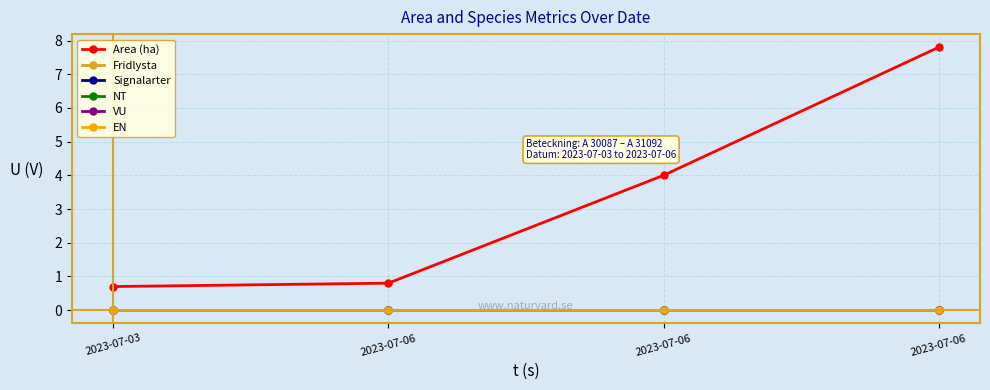

Is this an area chart (filled region under the line)?

No